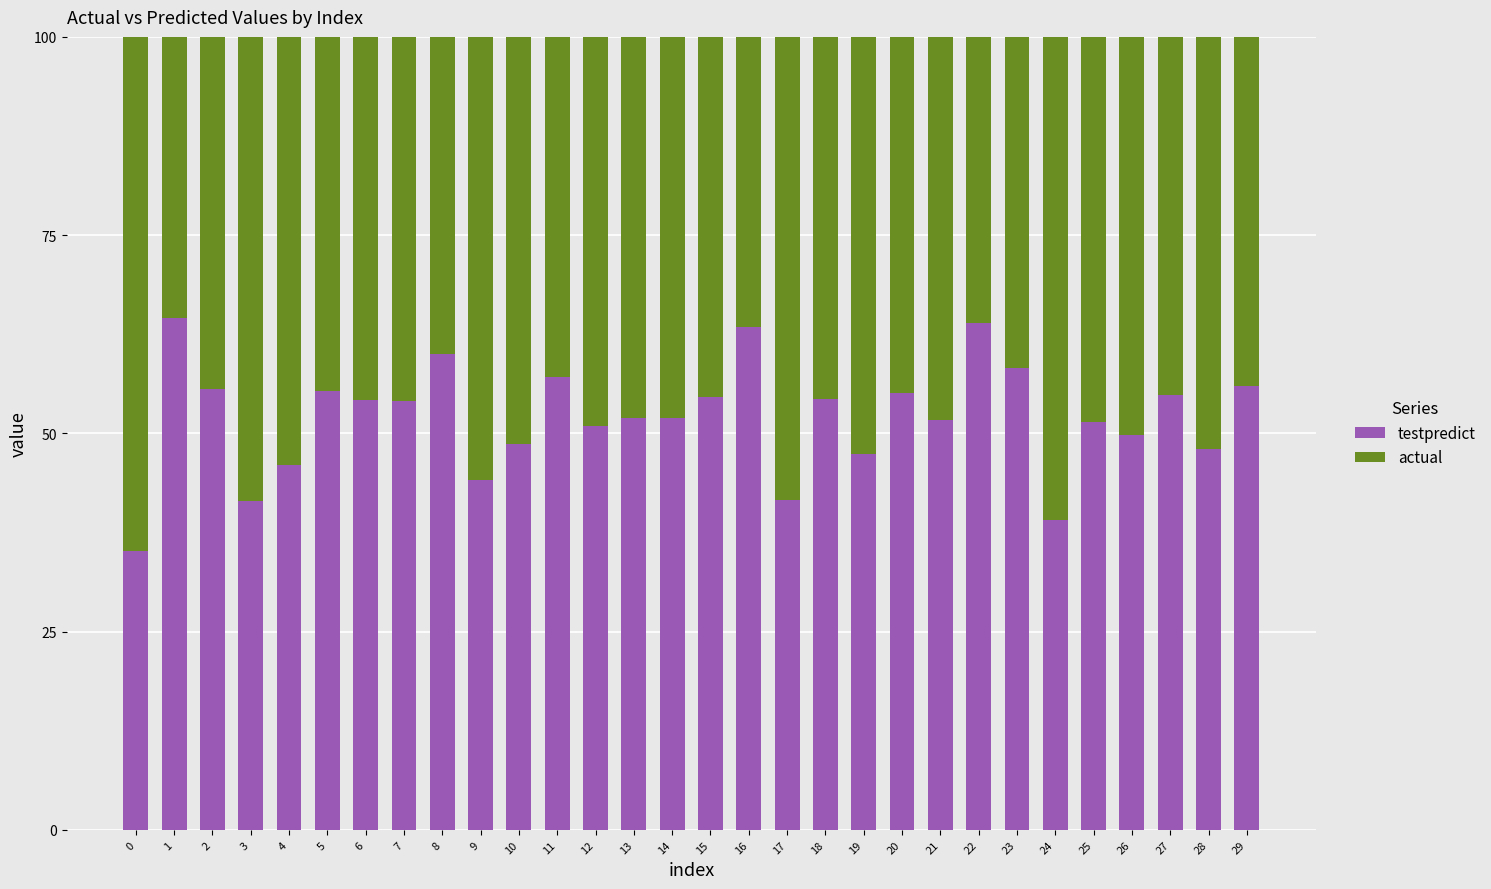

The testpredict series shows 85.9 at 14. True or false?

False